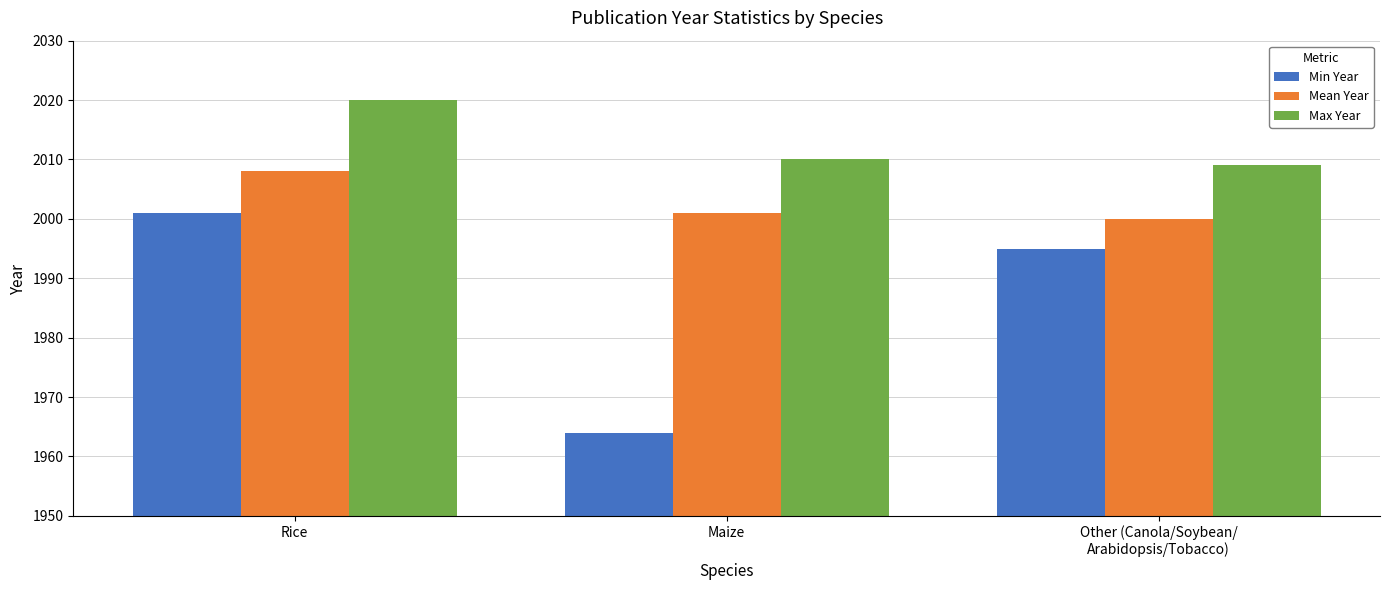

Read the Mean Year value at Other (Canola/Soybean/
Arabidopsis/Tobacco).

2000